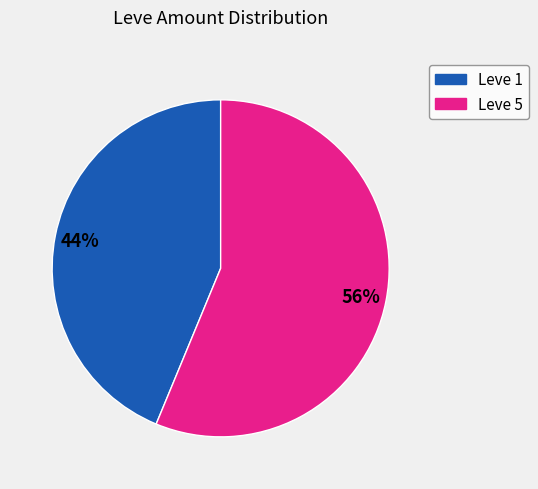

To the nearest percent, what is the average slice percentage?

50%